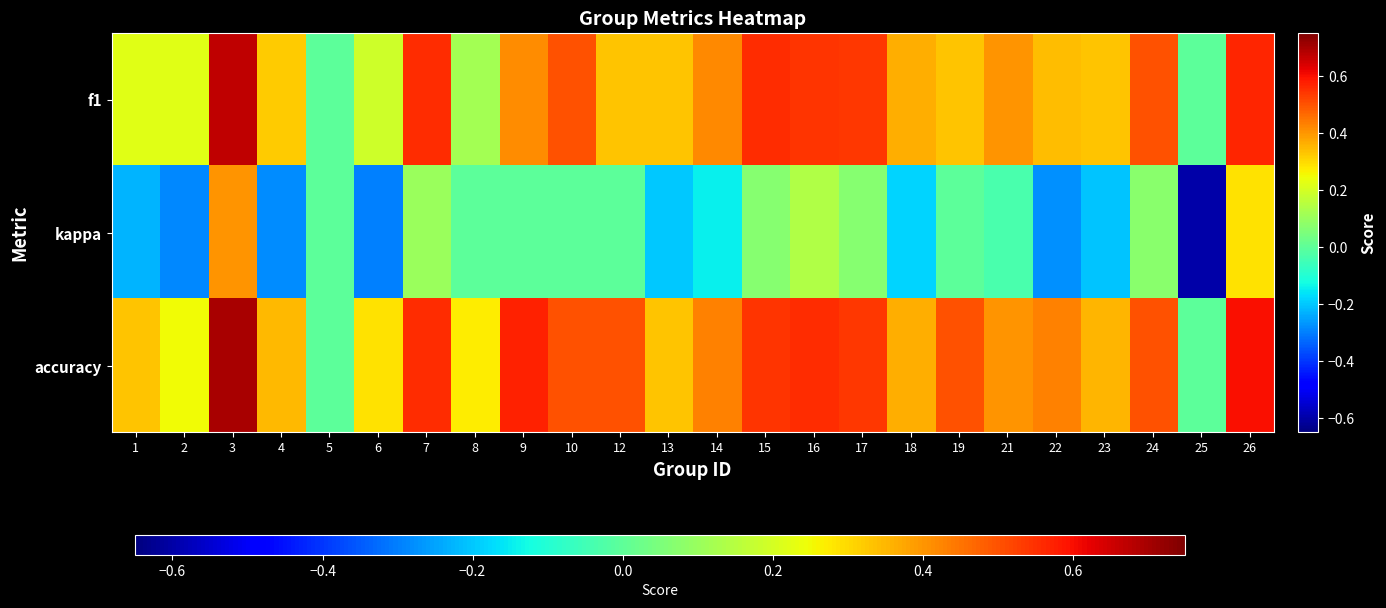

Reading right to left, transcribe all the data shown in this chart.

f1: 26=0.6	25=0.0	24=0.5	23=0.3	22=0.3	21=0.4	19=0.3	18=0.4	17=0.5	16=0.5	15=0.6	14=0.4	13=0.3	12=0.3	10=0.5	9=0.4	8=0.1	7=0.6	6=0.2	5=0.0	4=0.3	3=0.7	2=0.2	1=0.2
kappa: 26=0.3	25=-0.6	24=0.1	23=-0.2	22=-0.3	21=-0.0	19=0.0	18=-0.2	17=0.1	16=0.1	15=0.1	14=-0.1	13=-0.2	12=0.0	10=0.0	9=0.0	8=0.0	7=0.1	6=-0.3	5=0.0	4=-0.3	3=0.4	2=-0.3	1=-0.2
accuracy: 26=0.6	25=0.0	24=0.5	23=0.4	22=0.4	21=0.4	19=0.5	18=0.4	17=0.5	16=0.6	15=0.5	14=0.4	13=0.3	12=0.5	10=0.5	9=0.6	8=0.3	7=0.6	6=0.3	5=0.0	4=0.3	3=0.7	2=0.2	1=0.3